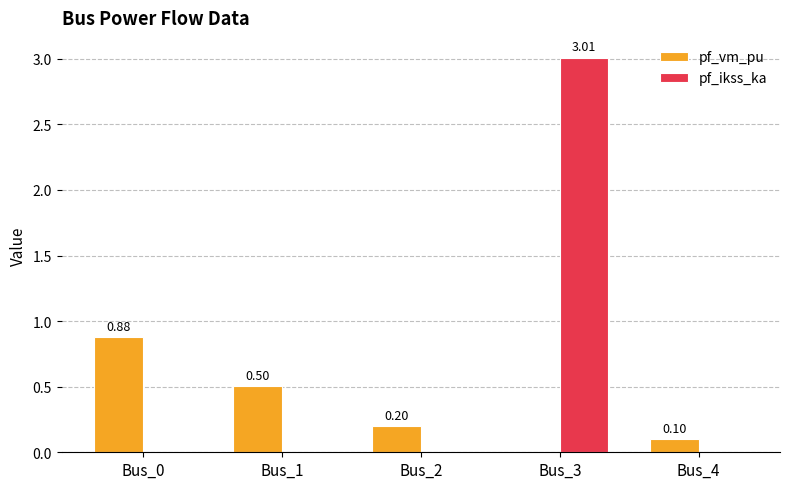

Between Bus_3 and Bus_4, which series saw the biggest shift?

pf_ikss_ka